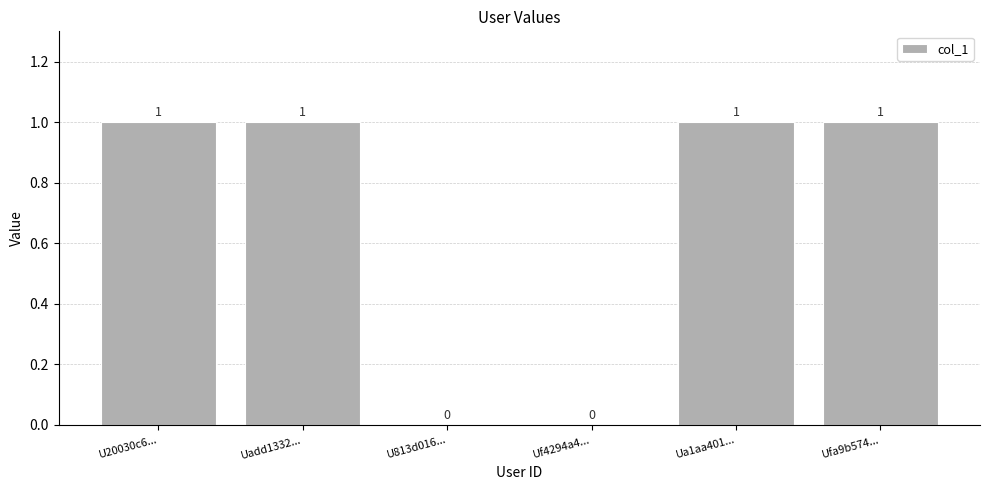

How many values are between 0 and 1?

6